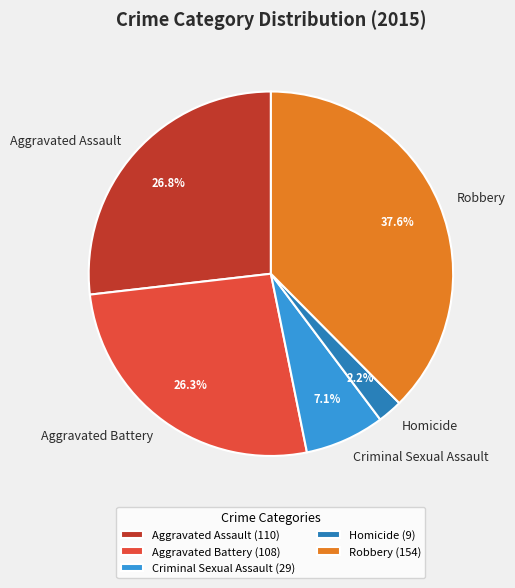

To the nearest percent, what portion does Aggravated Battery represent?

26%